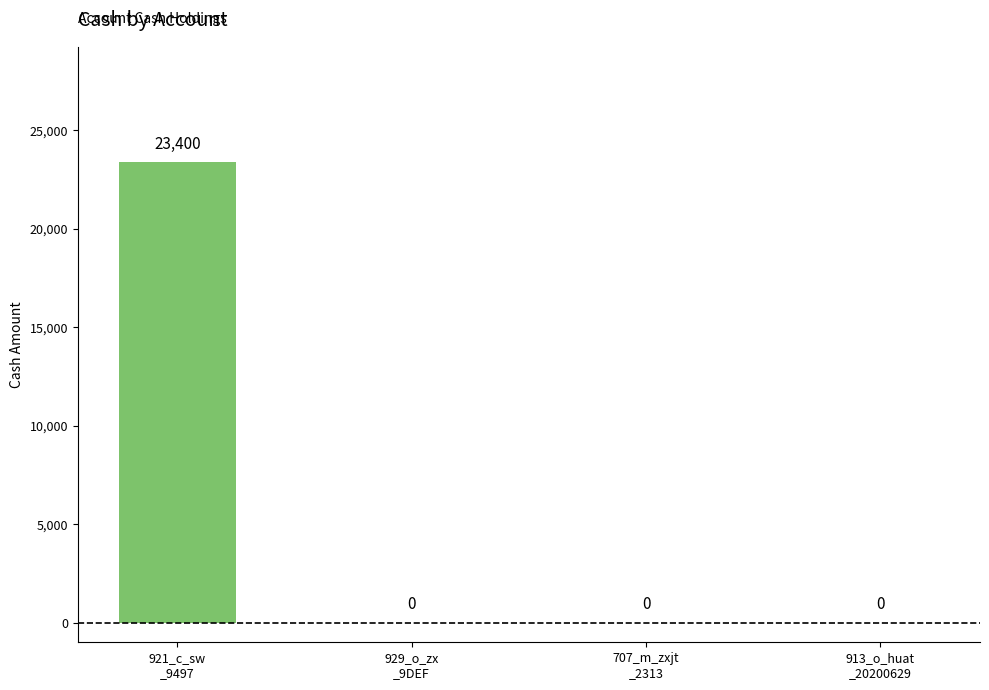

Is it true that the value at 921_c_sw
_9497 is 35932?

False